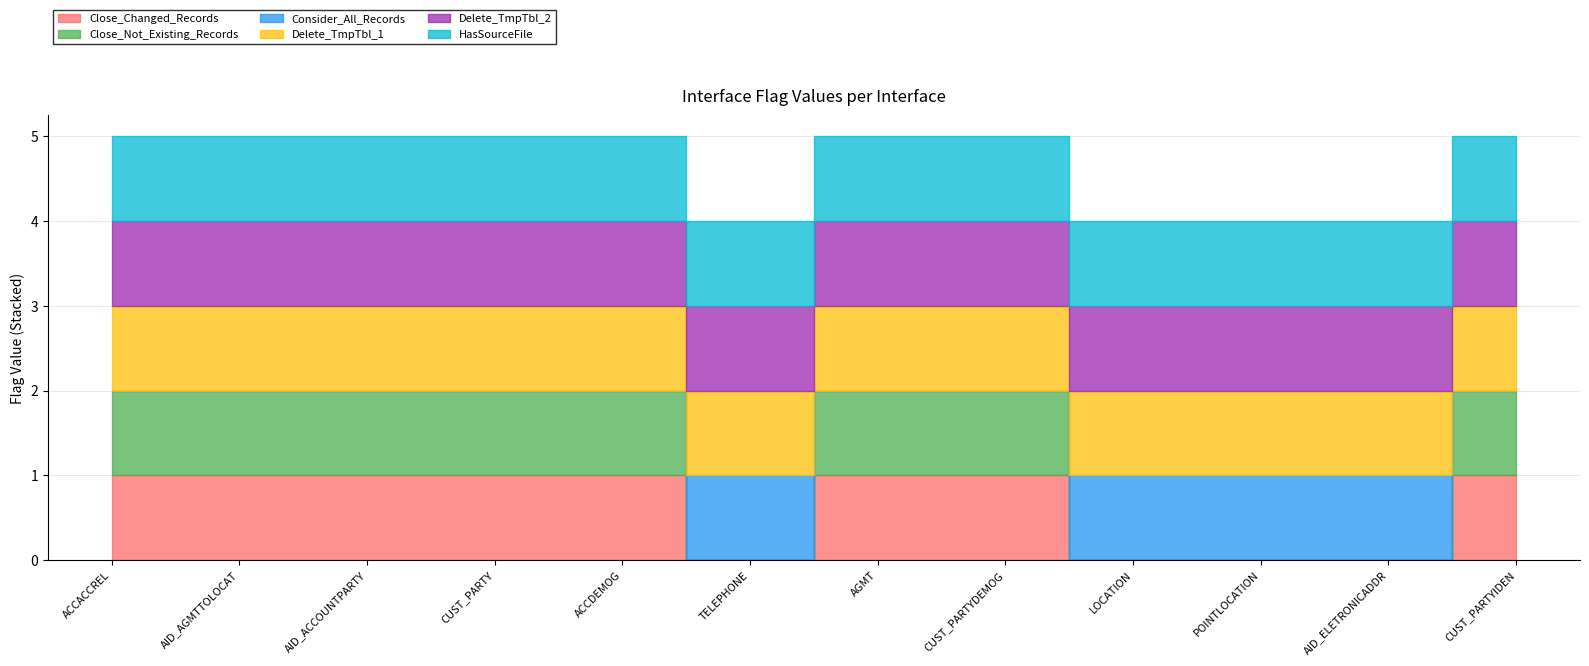

What are all the series names shown in the legend?

Close_Changed_Records, Close_Not_Existing_Records, Consider_All_Records, Delete_TmpTbl_1, Delete_TmpTbl_2, HasSourceFile